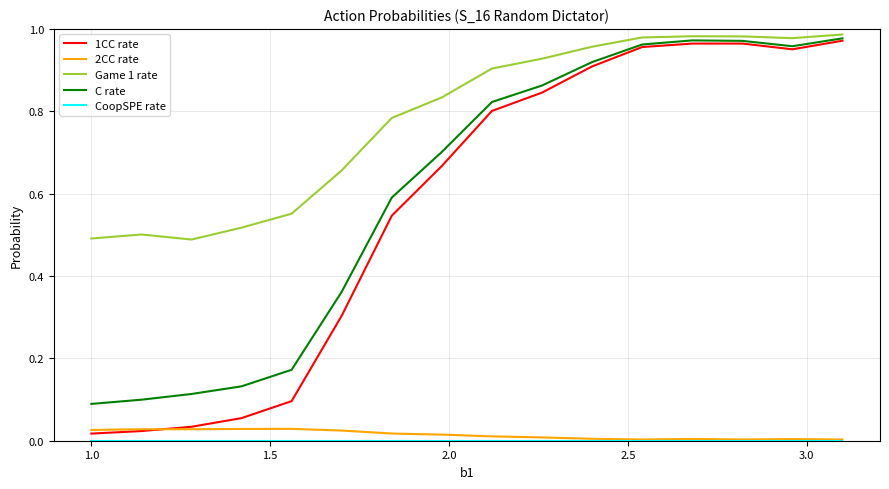

Which series has the largest total across all categories?

Game 1 rate